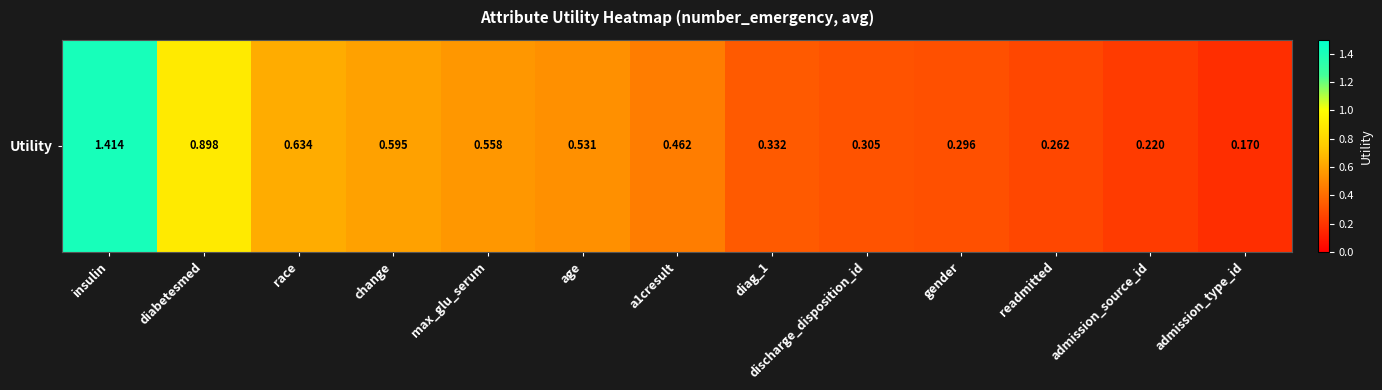

The value at change is 0.4. True or false?

False